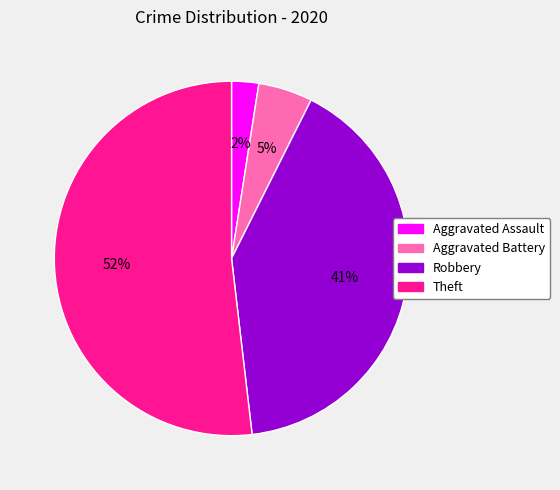

Is the sum of Robbery and Aggravated Battery greater than half?

No